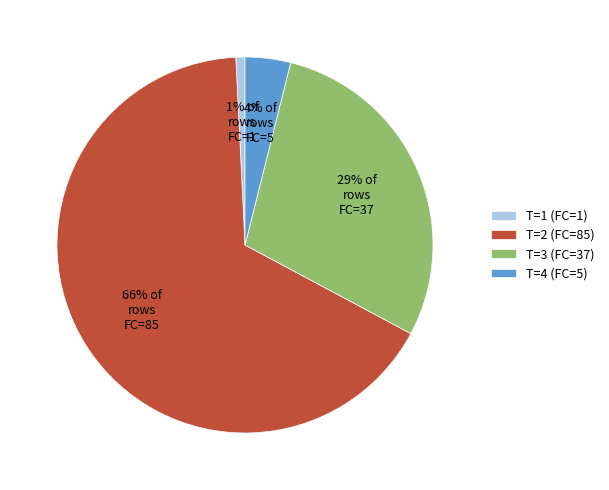

Combined, do T=1 and T=3 account for over 50%?

No